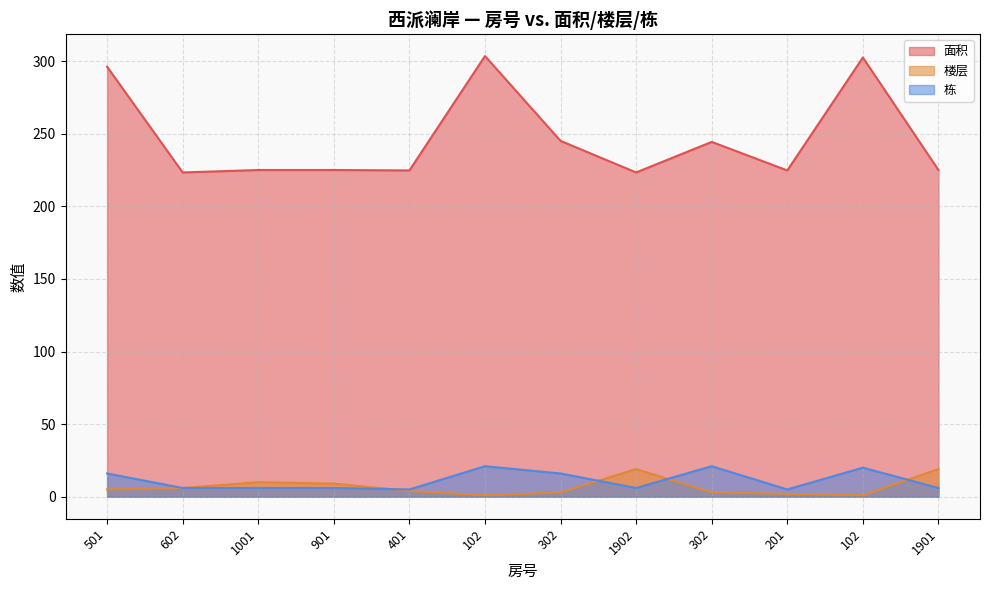

At which category does 栋 reach its first local valley?

401